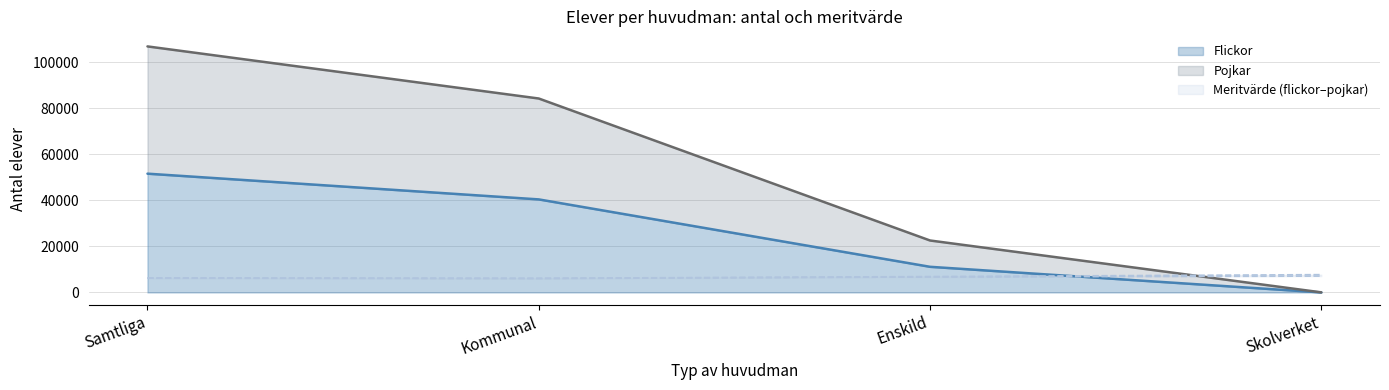

What is the maximum value for Flickor?

51548